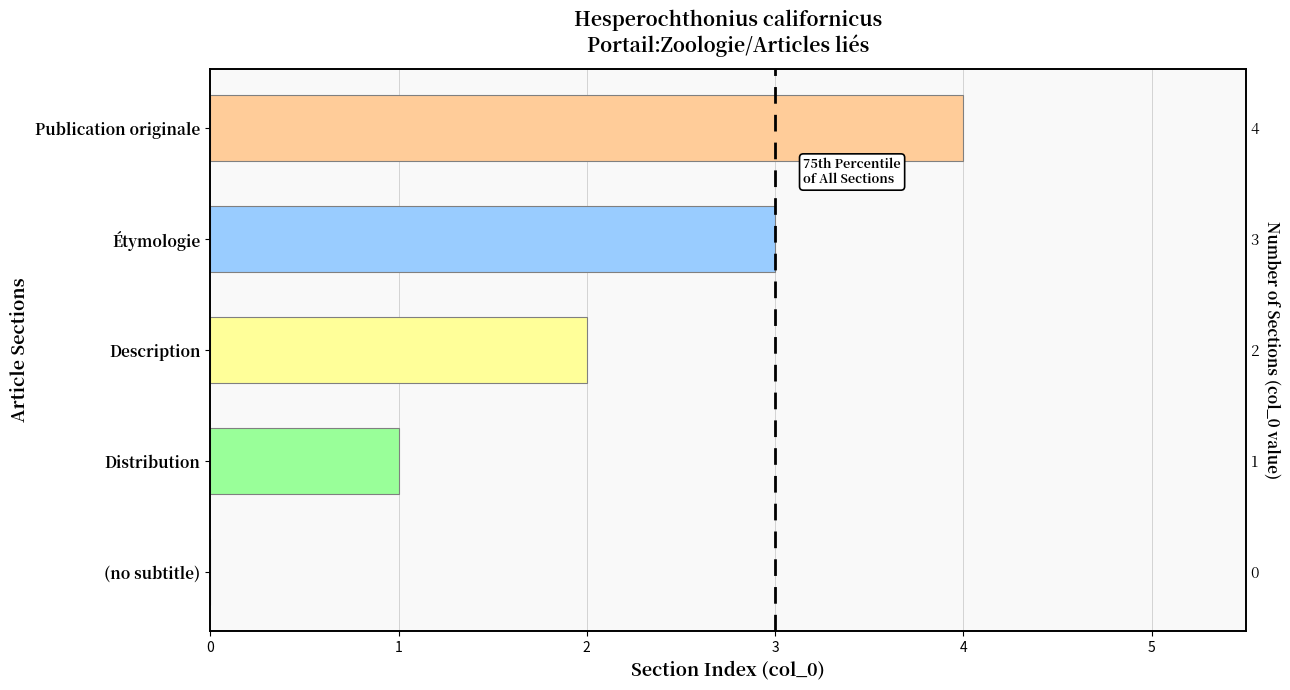

Where does the data first go above 2?

Étymologie